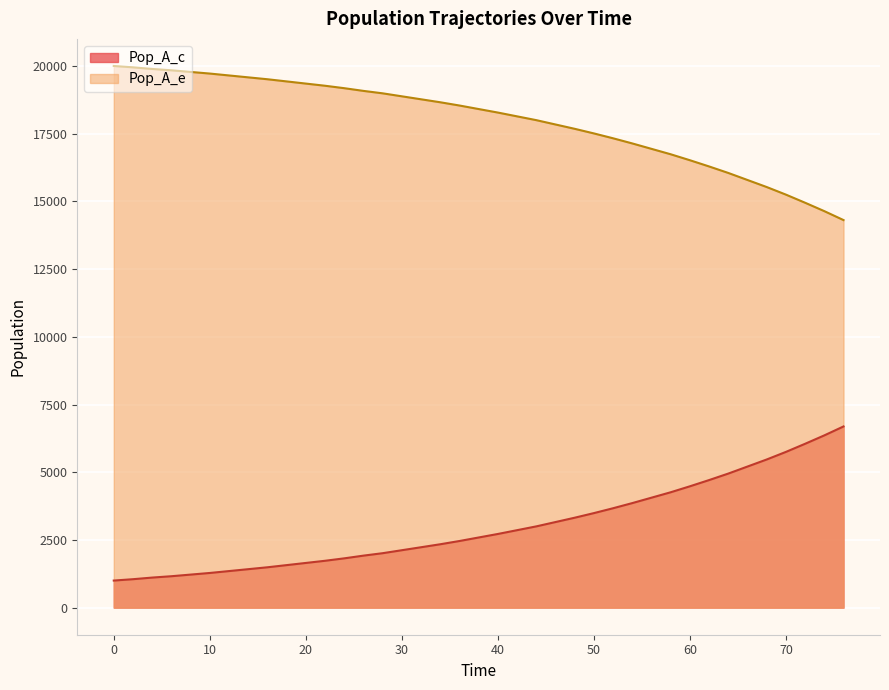

List the labels in order of Pop_A_c value, largest first.

76, 74, 72, 70, 68, 66, 64, 62, 60, 58, 56, 54, 52, 50, 48, 46, 44, 42, 40, 38, 36, 34, 32, 30, 28, 26, 24, 22, 20, 18, 16, 14, 12, 10, 8, 6, 4, 2, 0